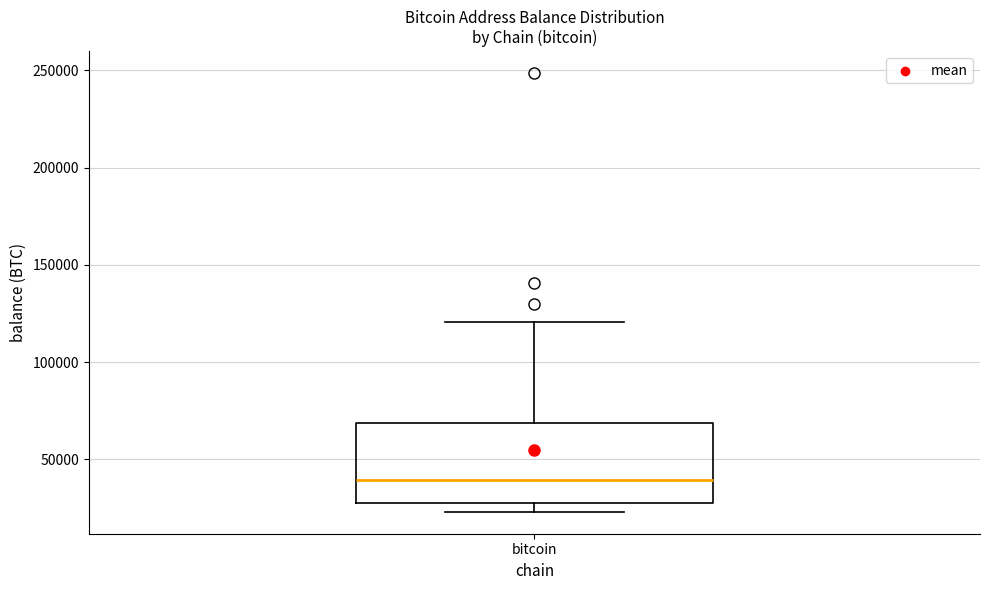

Where does the upper whisker of the box for bitcoin end on the y-axis? The values are not printed on the chart, so give them approximately, as read against the axis.

120000